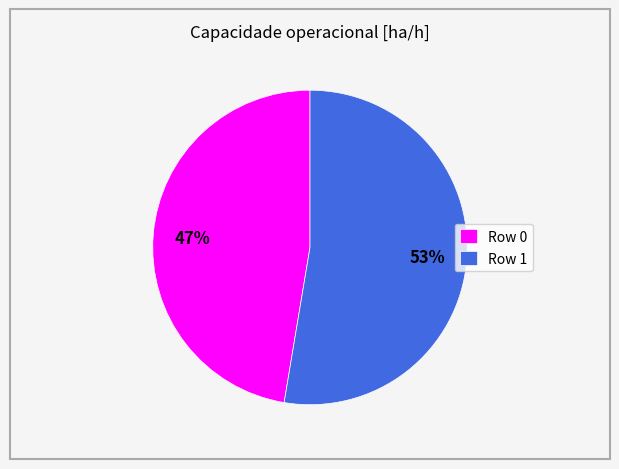

Is there a majority slice in this chart?

Yes